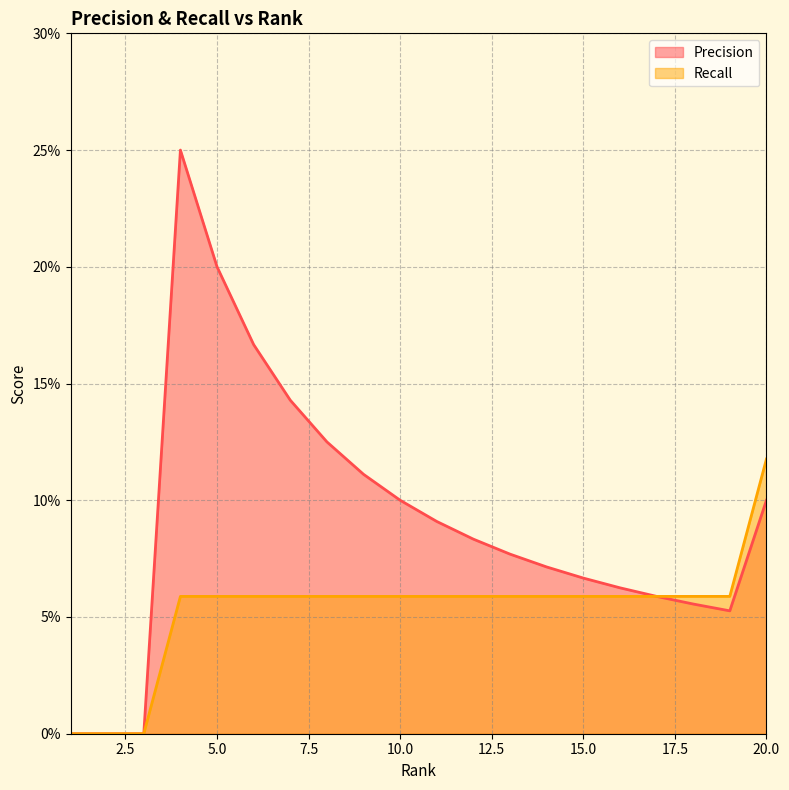

What are all the series names shown in the legend?

Precision, Recall